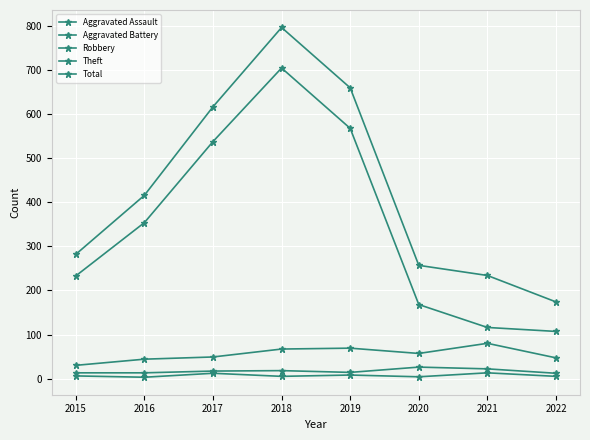

How many lines are shown in the chart?

5